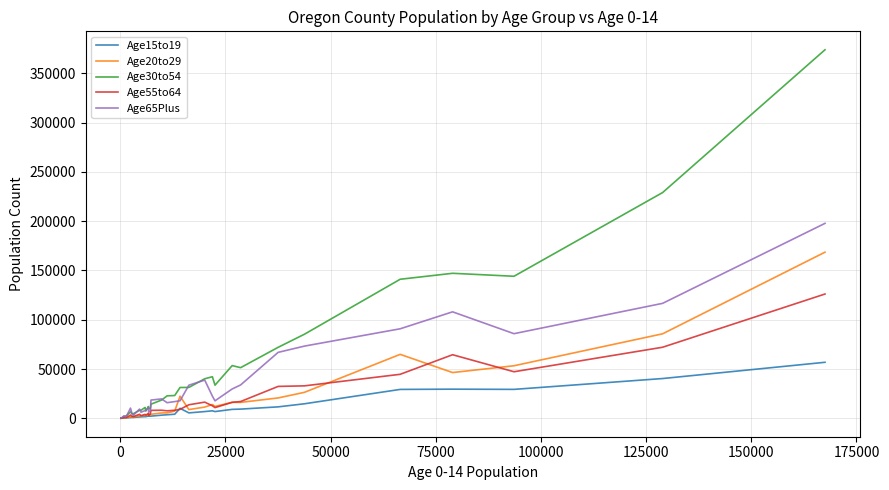

Rank the series by their maximum value, from lowest to highest.

Age15to19, Age55to64, Age20to29, Age65Plus, Age30to54